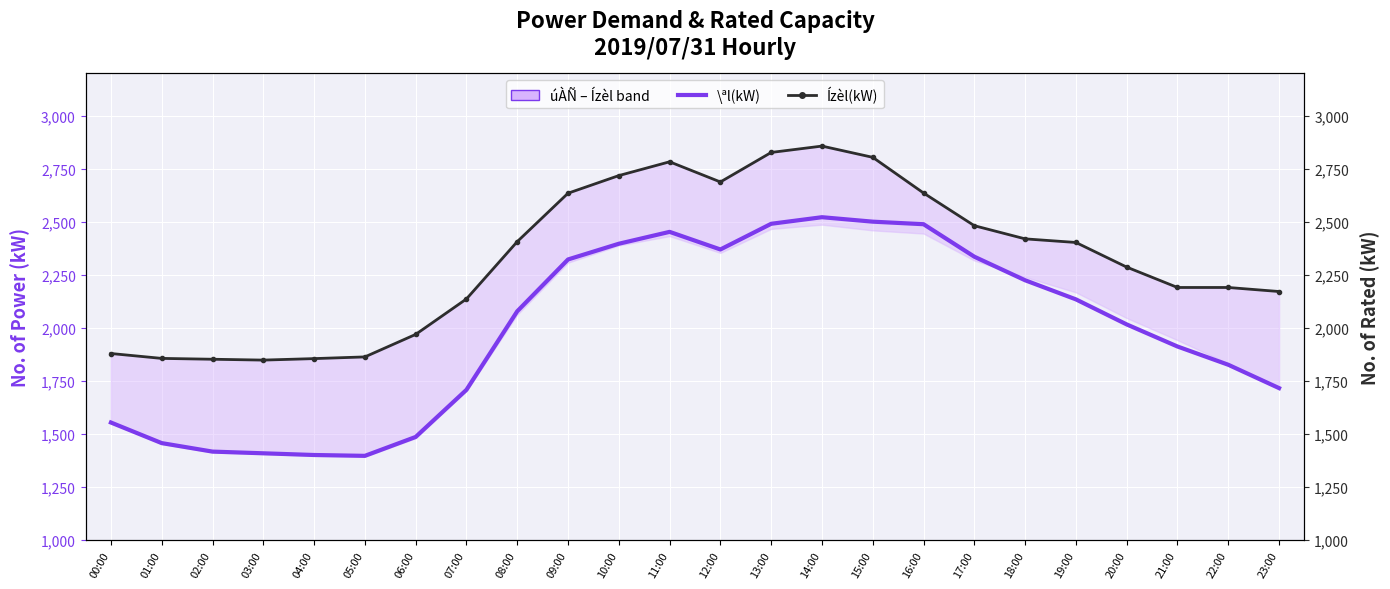

True or false: Ízèl(kW) and \ªl(kW) intersect in this chart.

False